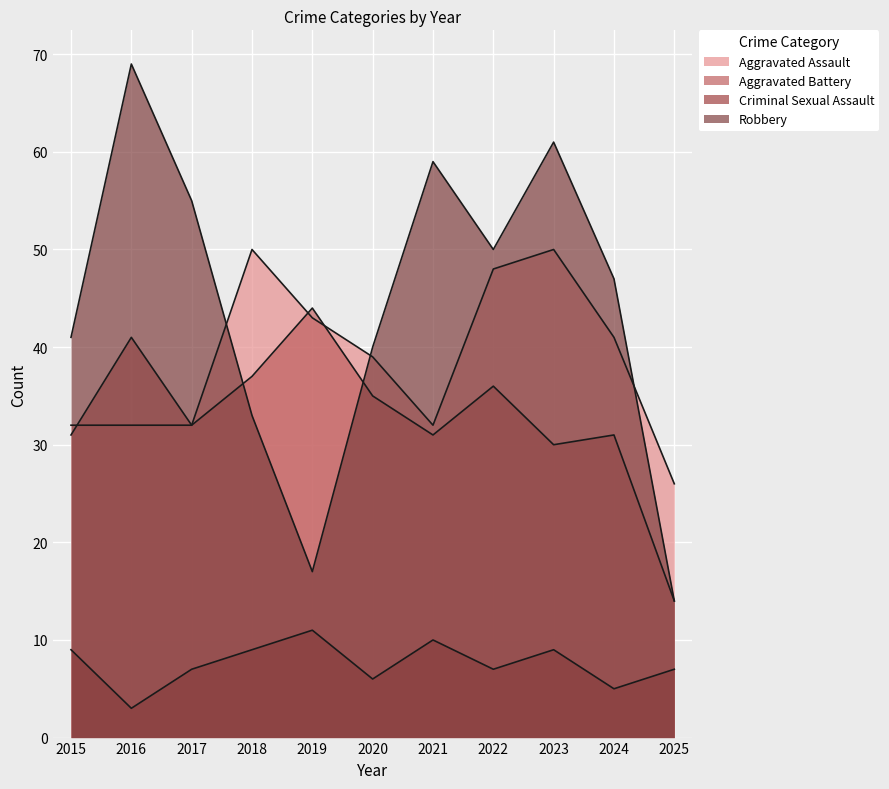

At 2018, list the series in order from smallest to largest.

Criminal Sexual Assault, Robbery, Aggravated Battery, Aggravated Assault